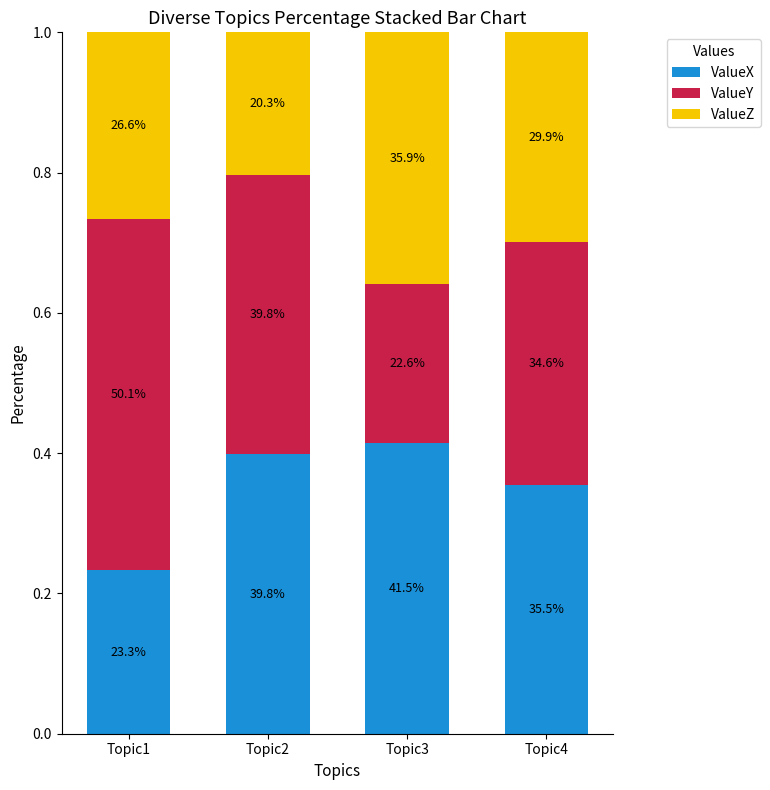

What is the average value of the ValueX series?

0.4